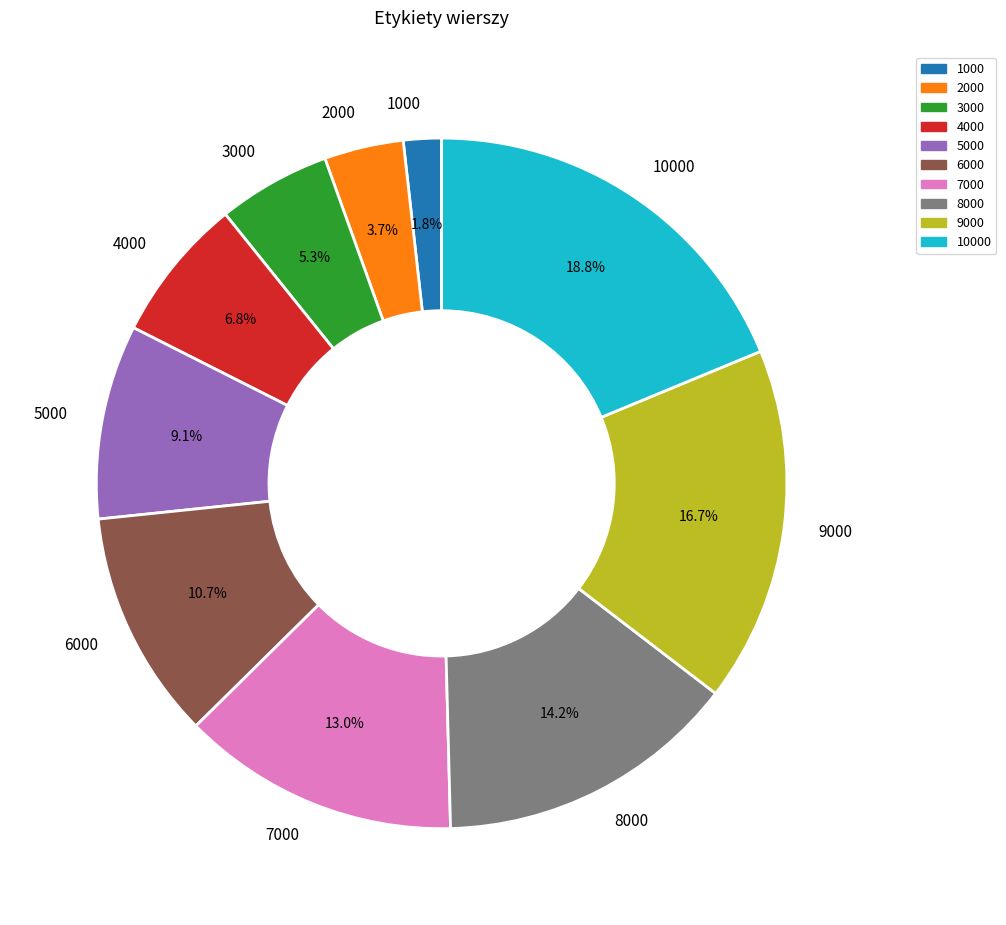

What is the largest slice in the pie chart?

10000